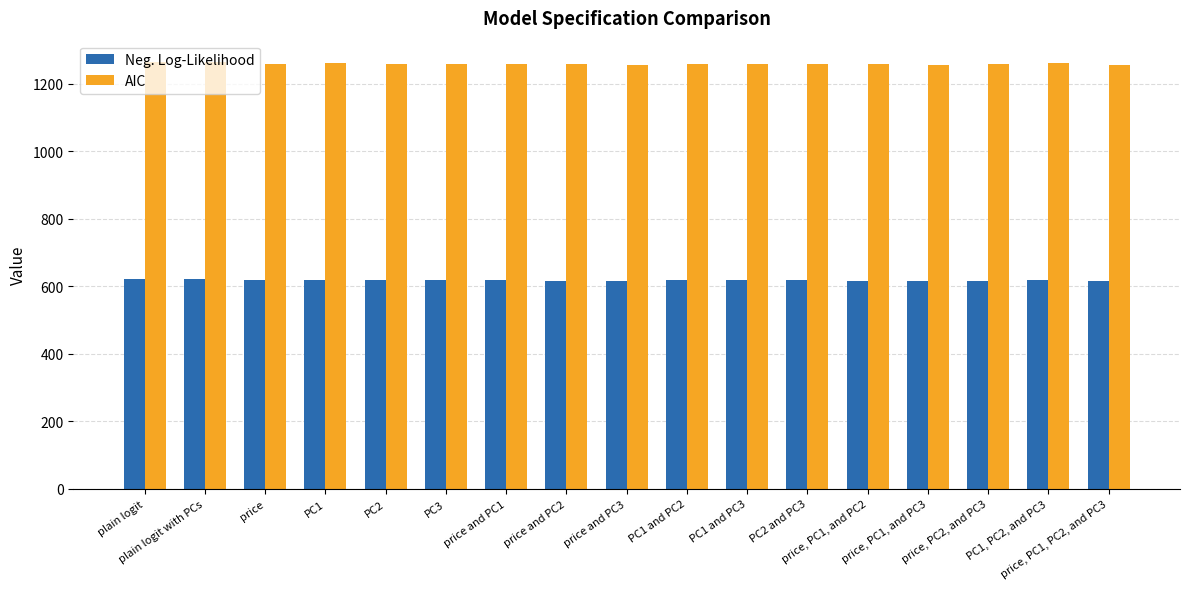

The value of AIC at PC2 is 1709.5. True or false?

False